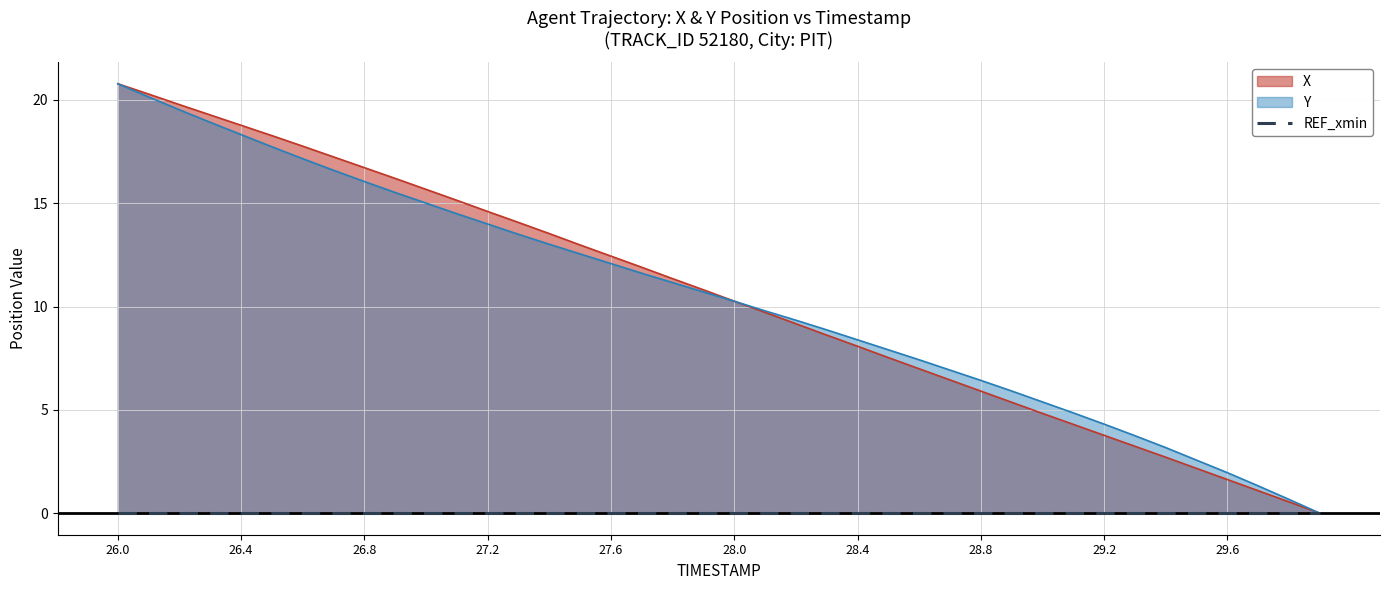

How many data points in Y are above 10?

21